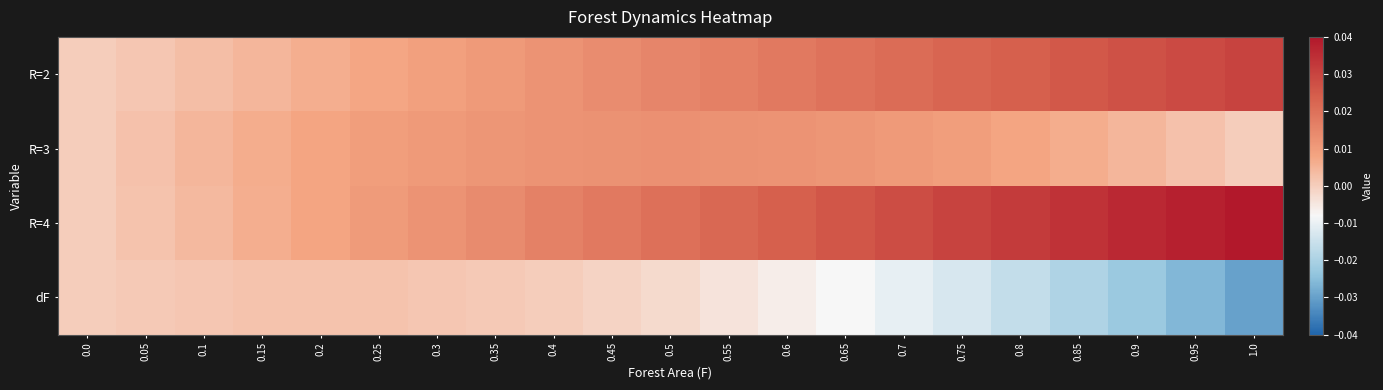

Which series has the largest total across all categories?

R=4